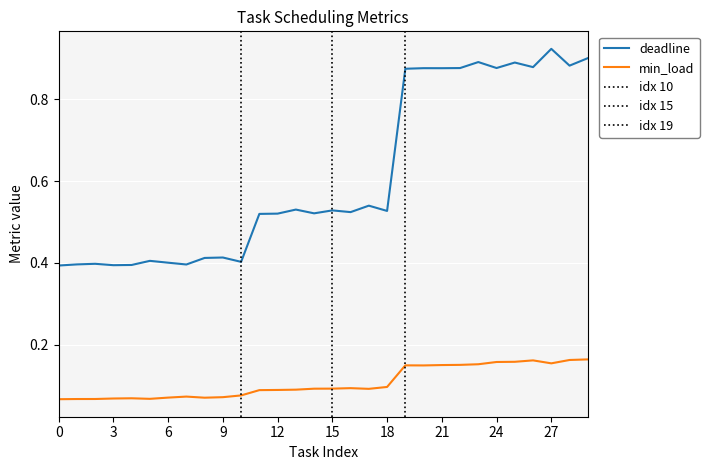

Rank the series by their maximum value, from highest to lowest.

deadline, min_load